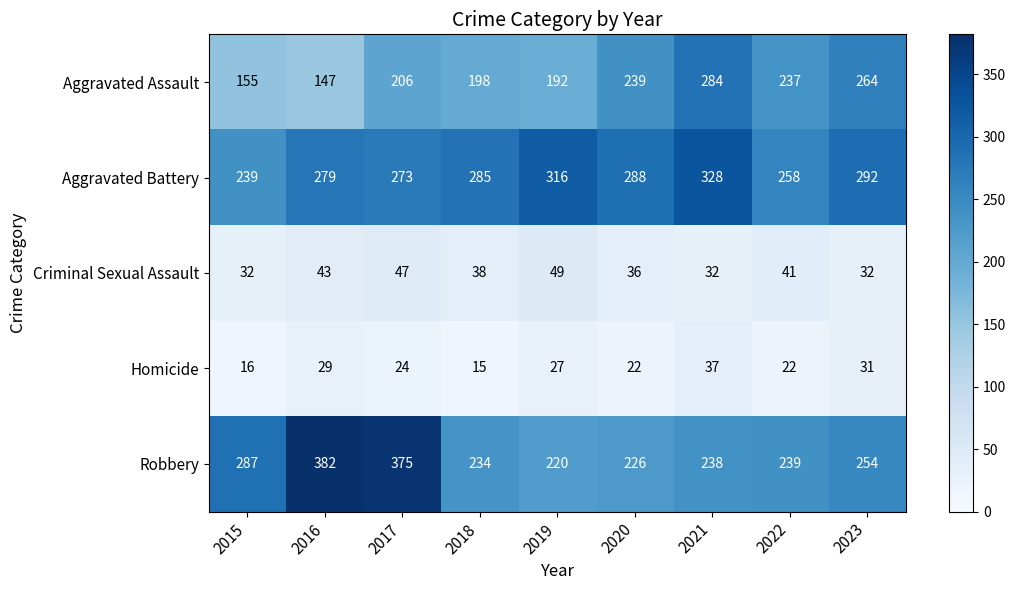

Between 2016 and 2021, which series saw the biggest shift?

Robbery